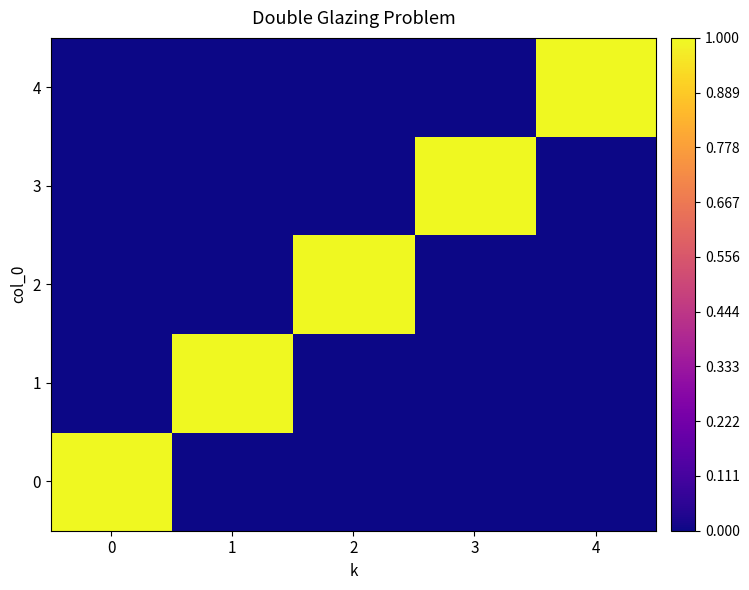

At how many categories does at least one series exceed 0?

5